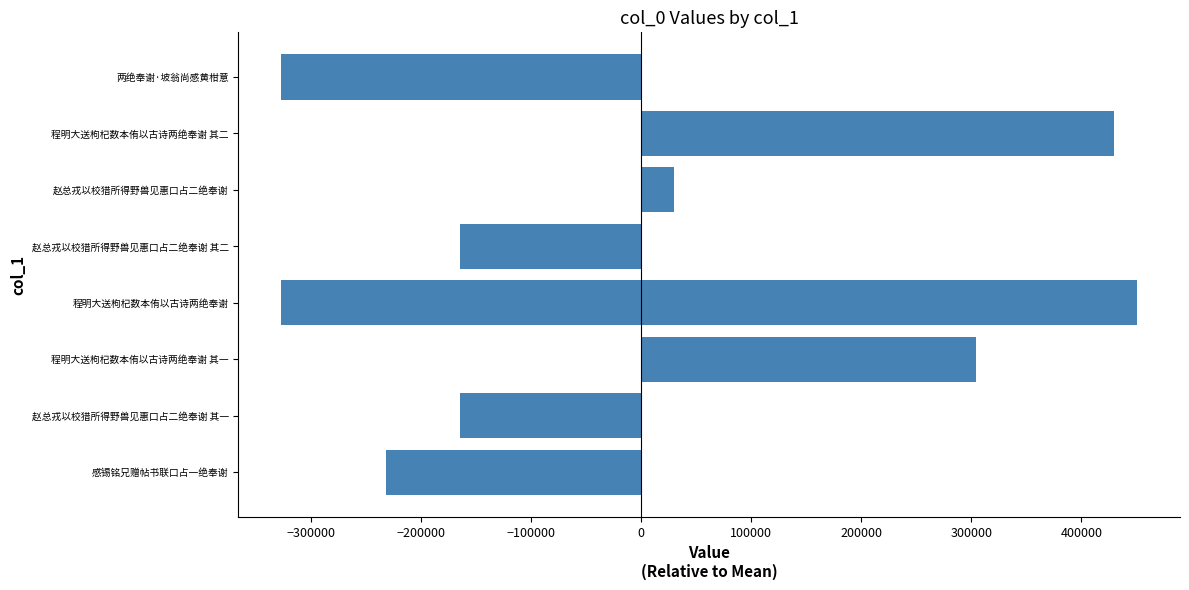

What is the greatest value displayed?

450727.3